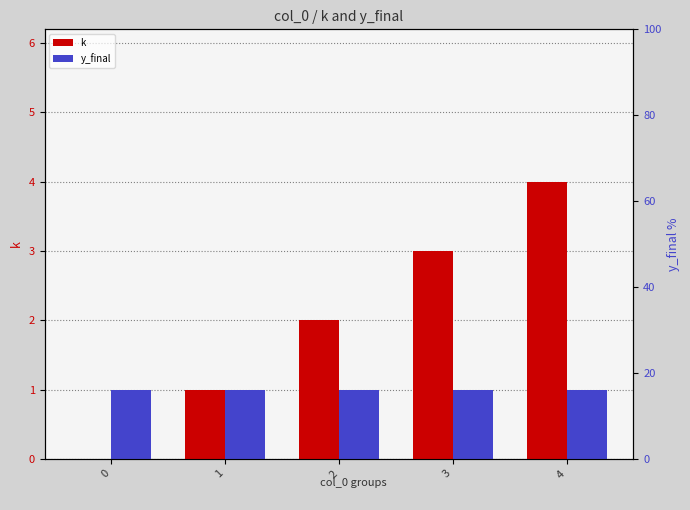

What is the difference between the highest and lowest values at 2?

1